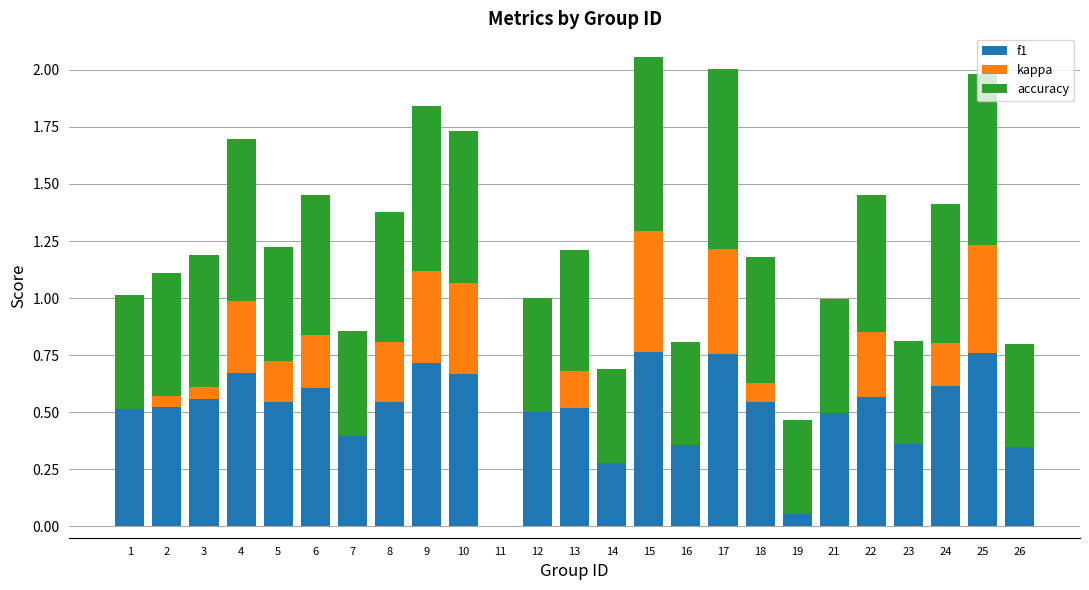

What is the total value across all series at 12?

1.0